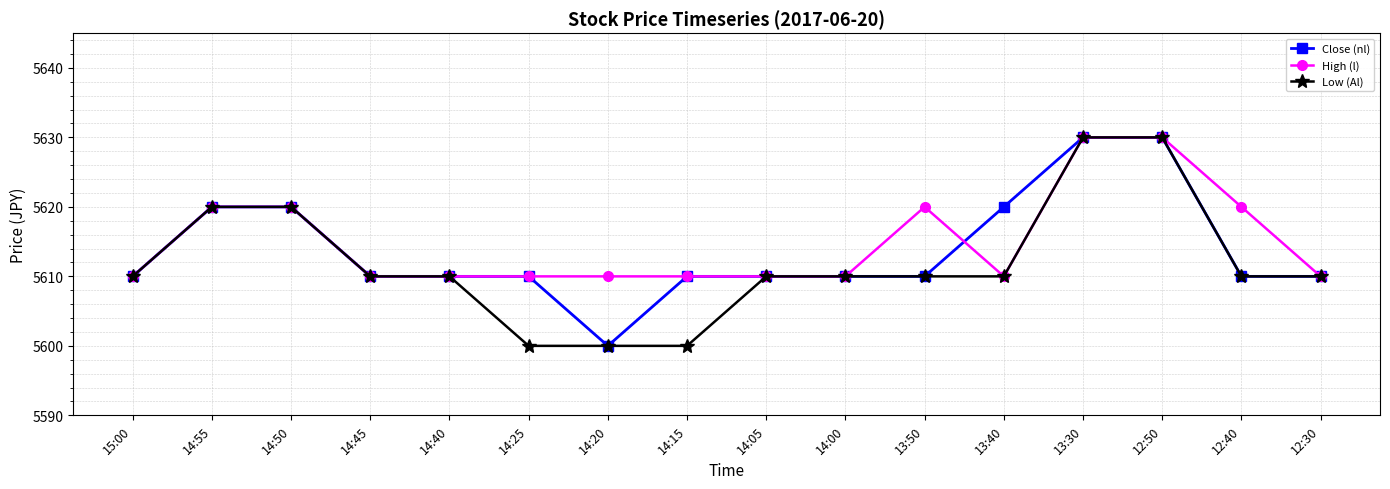

What is the total value across all series at 14:05?

16830